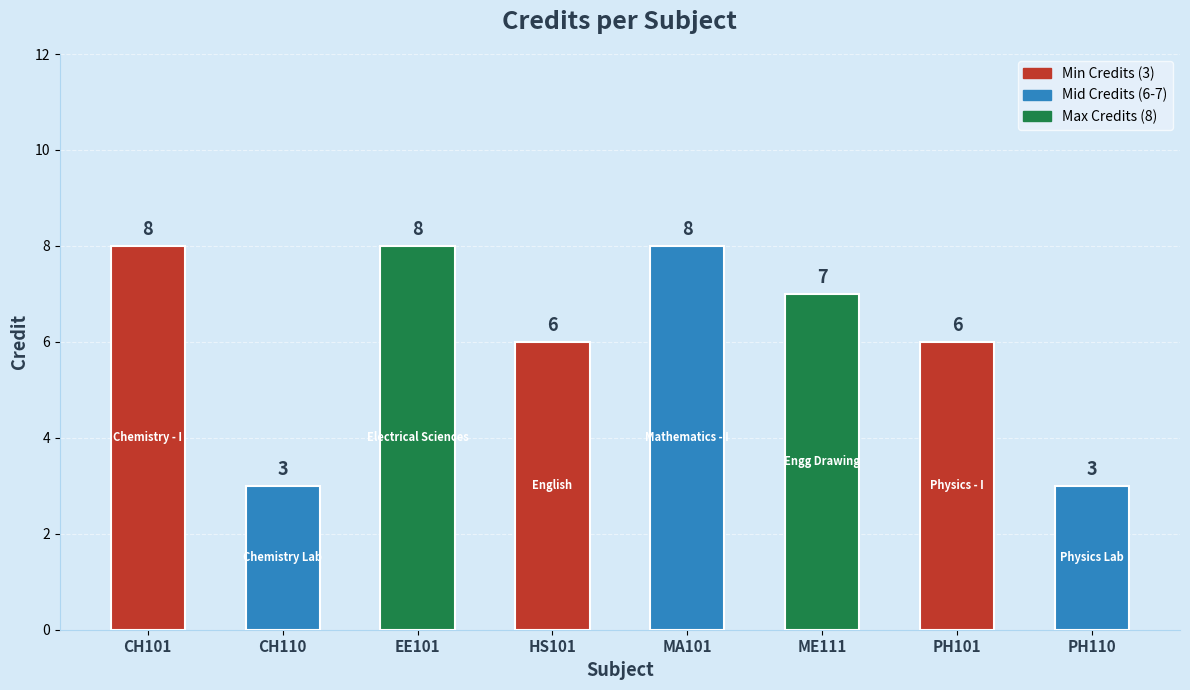

What is the label of the 8th bar from the right?

CH101